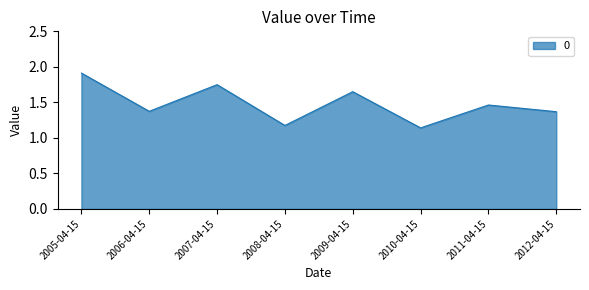

True or false: the data has more than 2 interior local peaks.

True